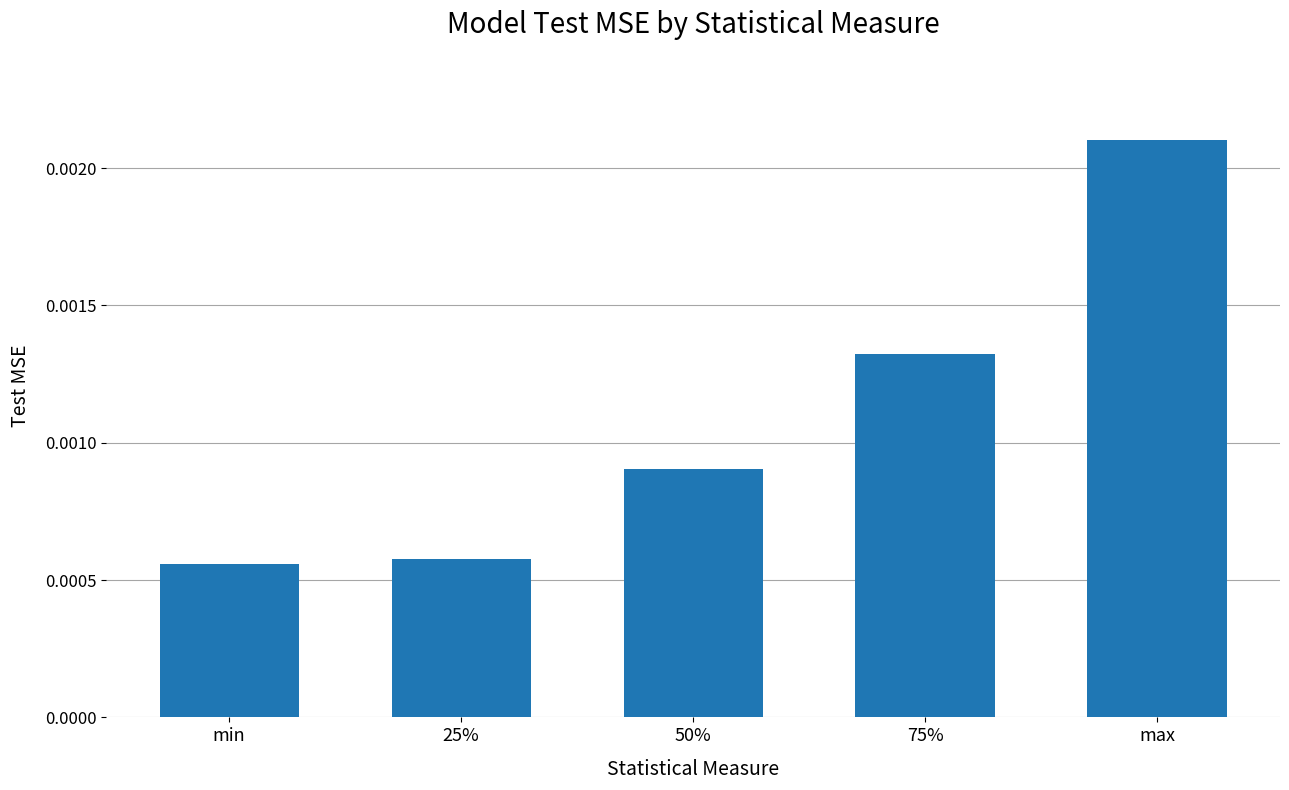

What is the label of the 2nd bar from the left?

25%